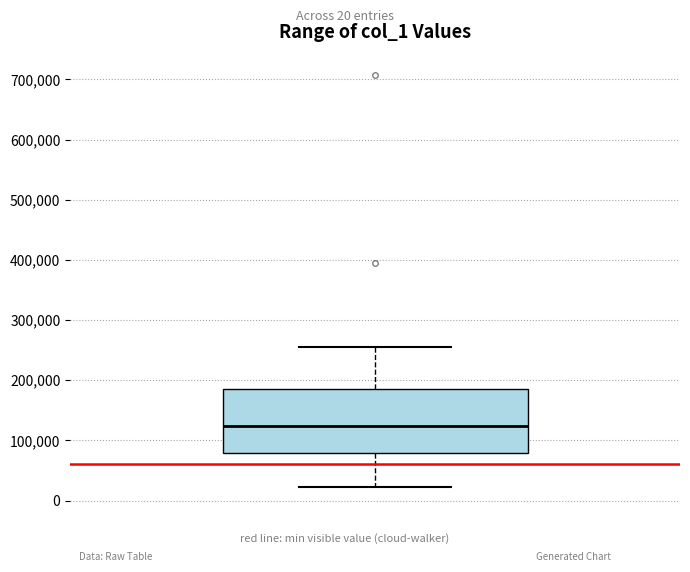

Transcribe this box plot: give where the median line is, the range the box spans, and where the two whiskers end, as read against the y-axis. The values are not printed on the chart, so give them approximately, as read against the axis.

median 120000, box 80000 to 190000, whiskers 20000 to 260000